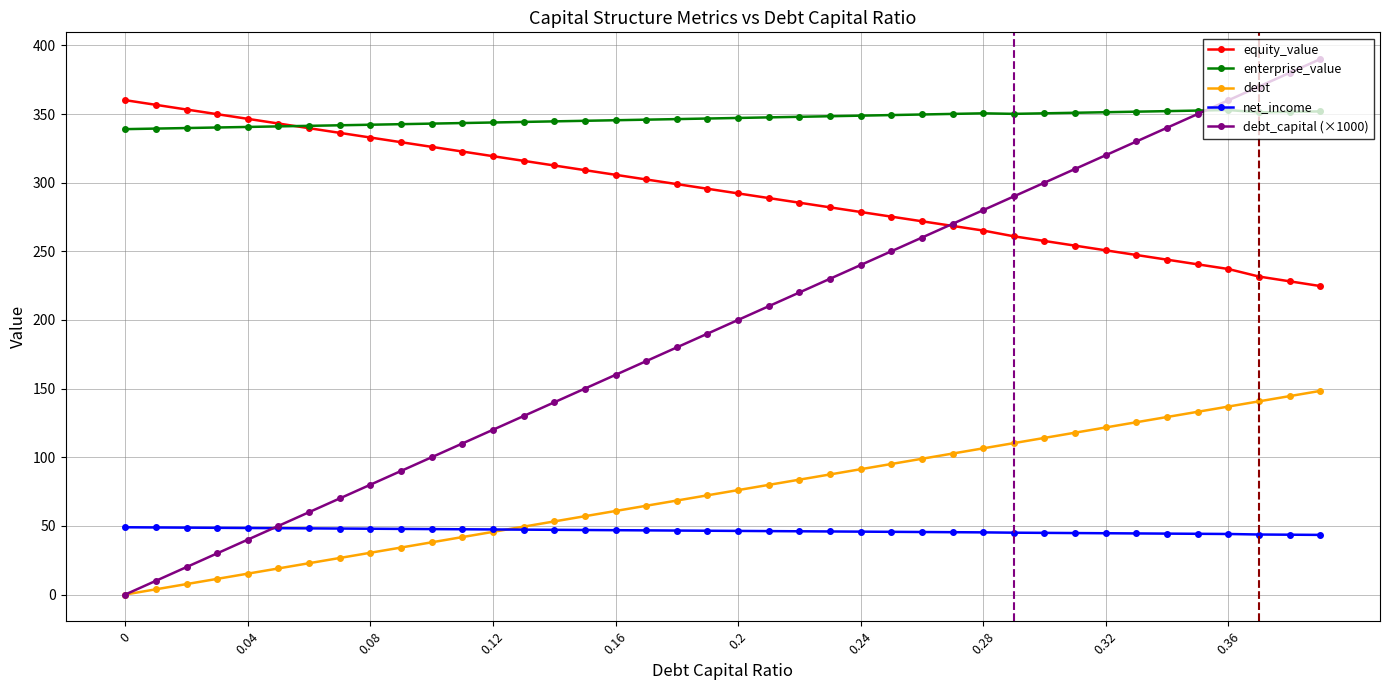

True or false: enterprise_value and debt cross at least once.

False